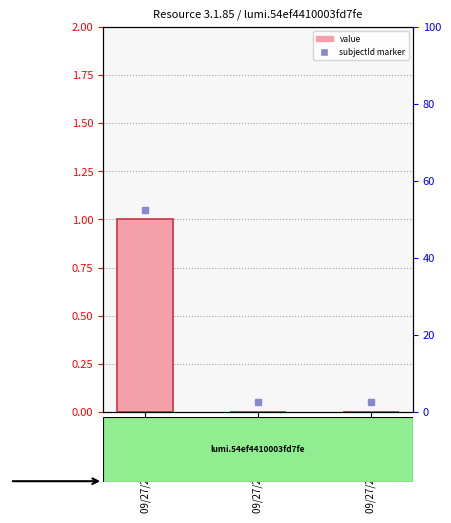

The value at 09/27/2023 15:38:10 is 0. True or false?

True